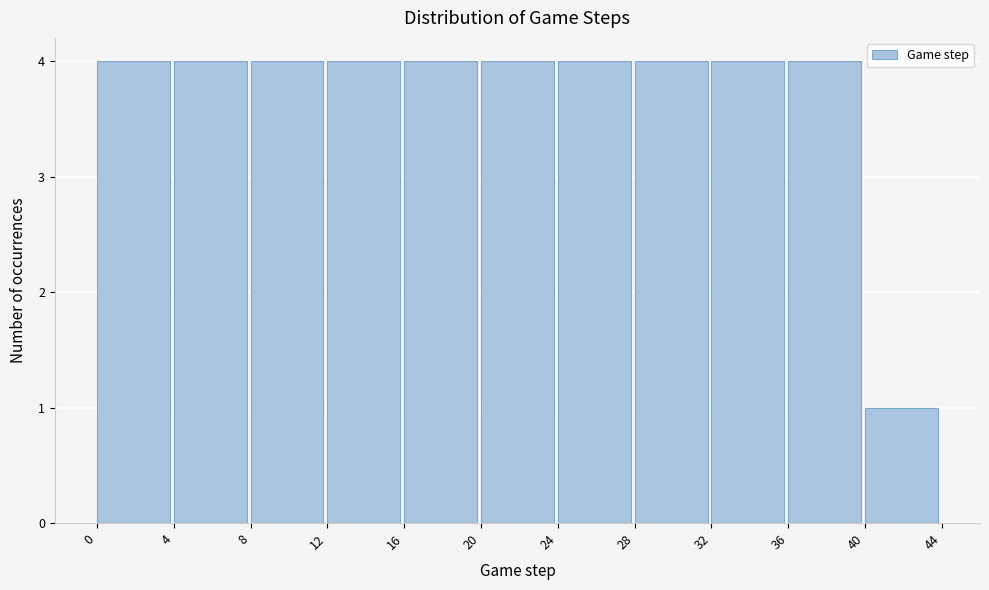

Reading left to right, transcribe this chart: for each bar, give the range it covers on the x-axis and its height. The values are not printed on the chart, so give them approximately, as read against the axis.

0 to 4: 4
4 to 8: 4
8 to 12: 4
12 to 16: 4
16 to 20: 4
20 to 24: 4
24 to 28: 4
28 to 32: 4
32 to 36: 4
36 to 40: 4
40 to 44: 1